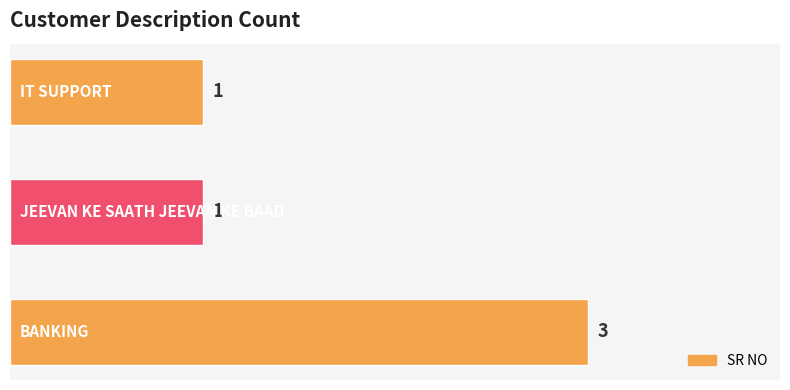

What is the smallest value displayed?

1